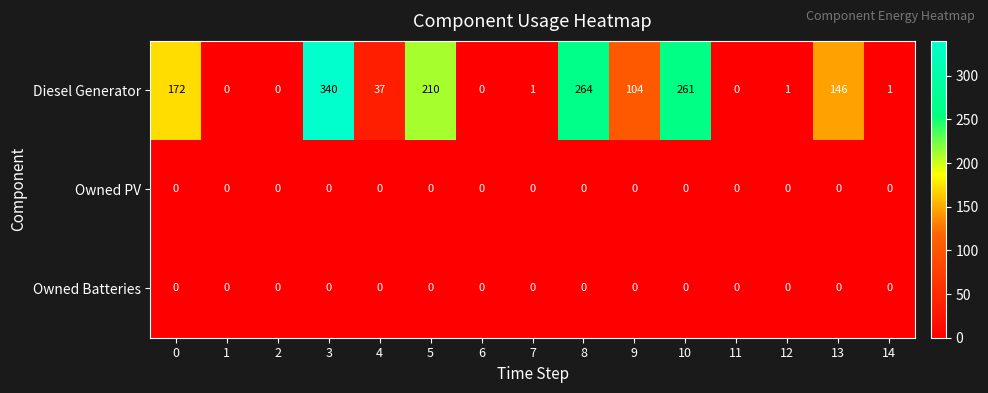

What is the maximum value shown in the chart?

340